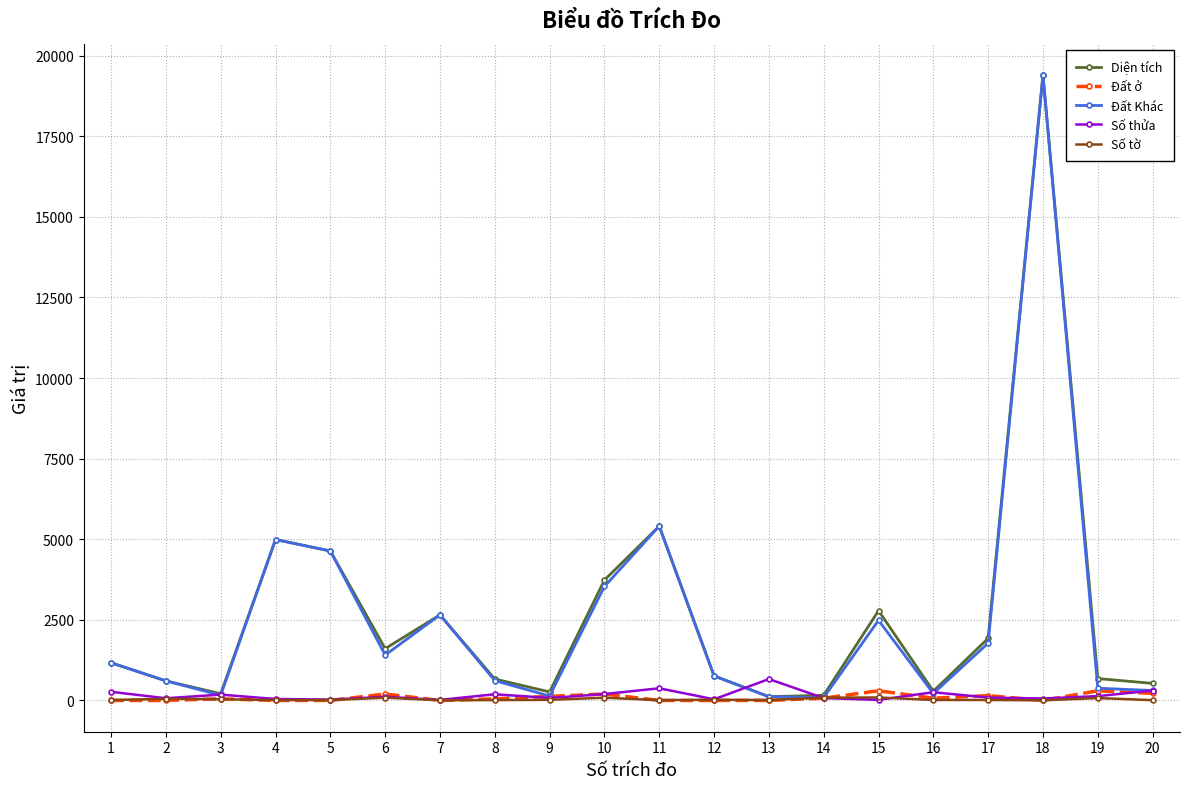

How many interior local peaks does the Đất Khác series have?

5